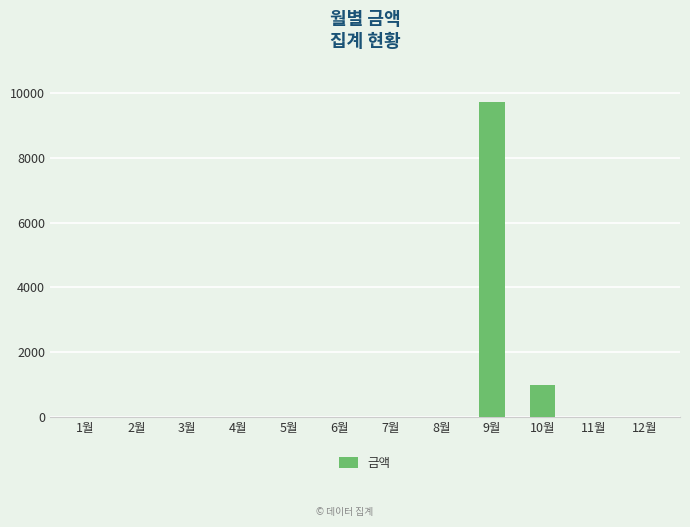

The value at 2월 is -4408. True or false?

False